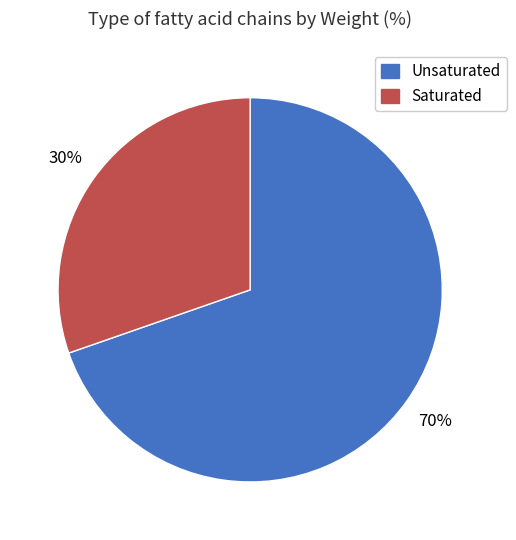

Does any single category account for the majority?

Yes